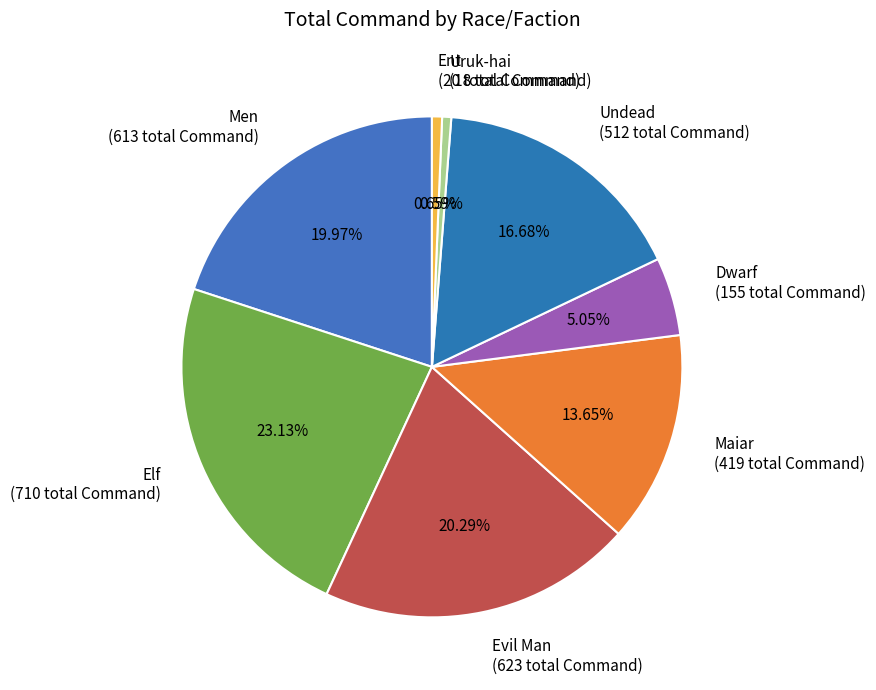

To the nearest percent, what percentage of the pie is Undead?

17%